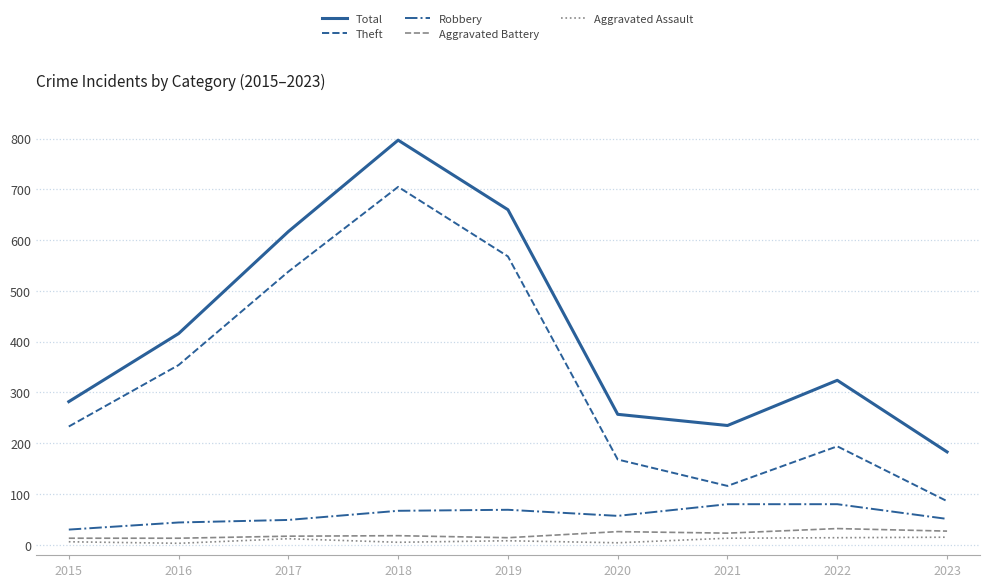

Which series has the largest total across all categories?

Total